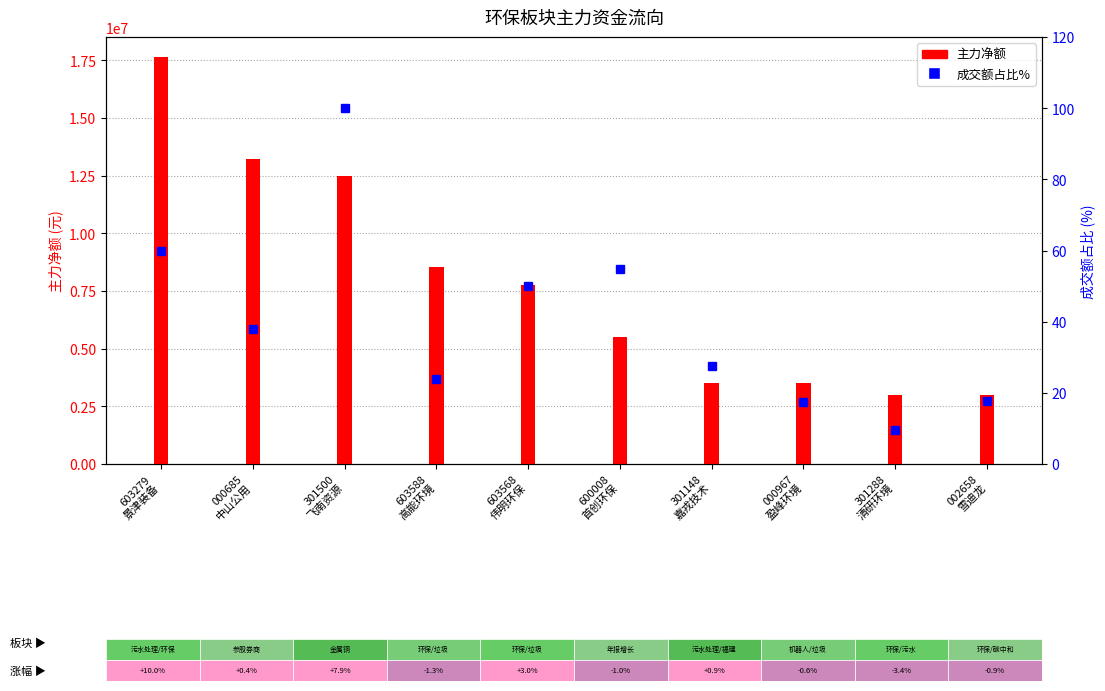

At which label does the data first exceed 37?

603279
景津装备